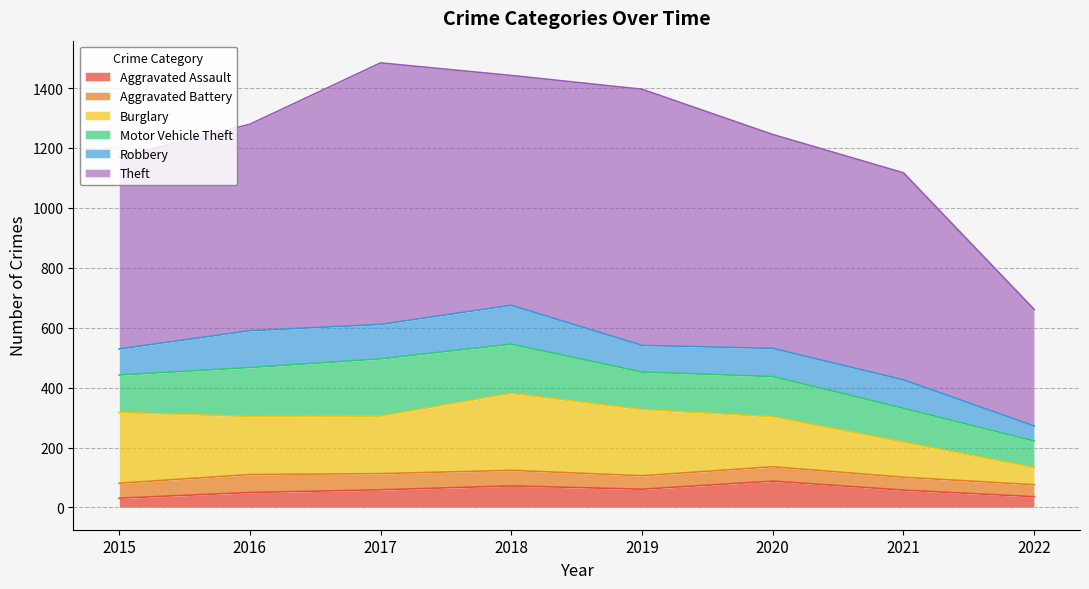

At which label does Aggravated Assault reach its minimum?

2015